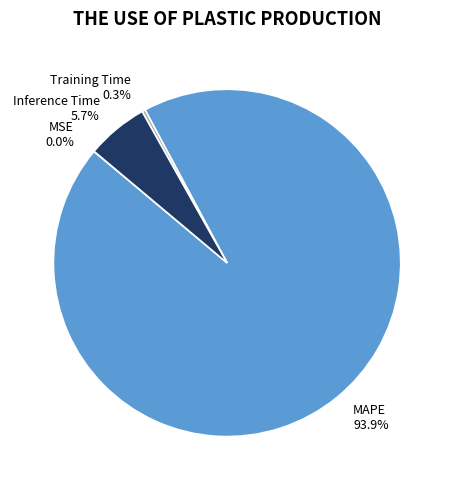

Which has a higher value, MAPE or Inference Time?

MAPE